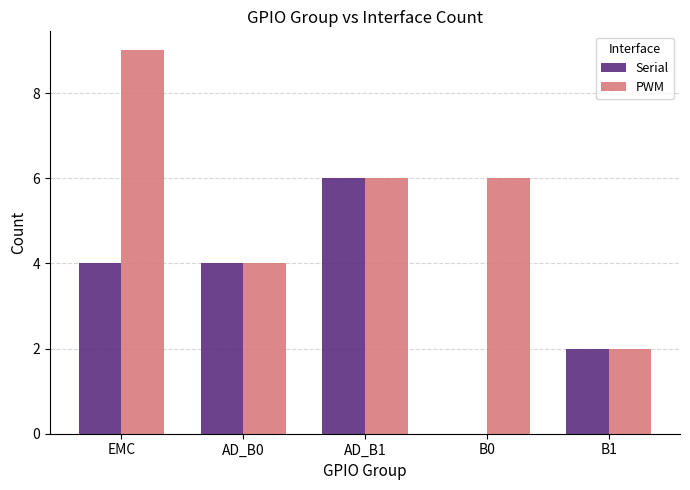

How many groups of bars are there?

5